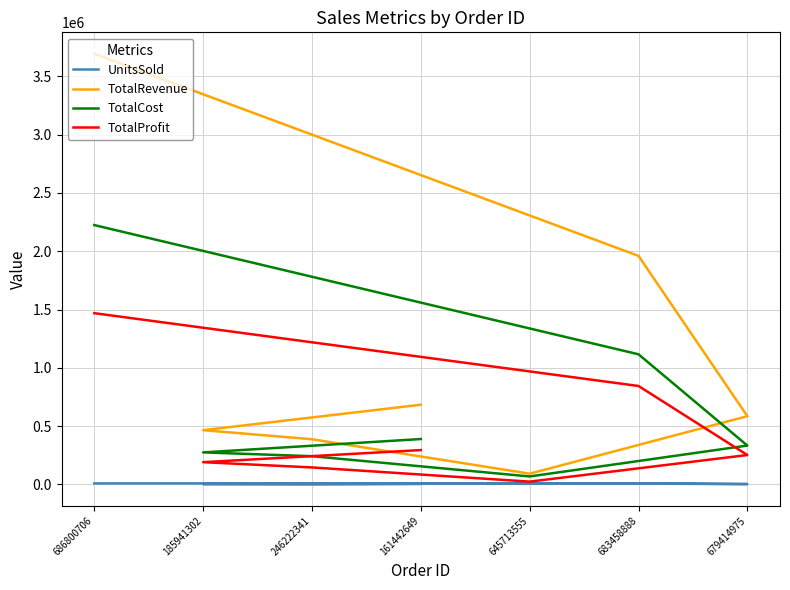

In TotalRevenue, how many points are lower than both neighbors (excluding endpoints)?

1